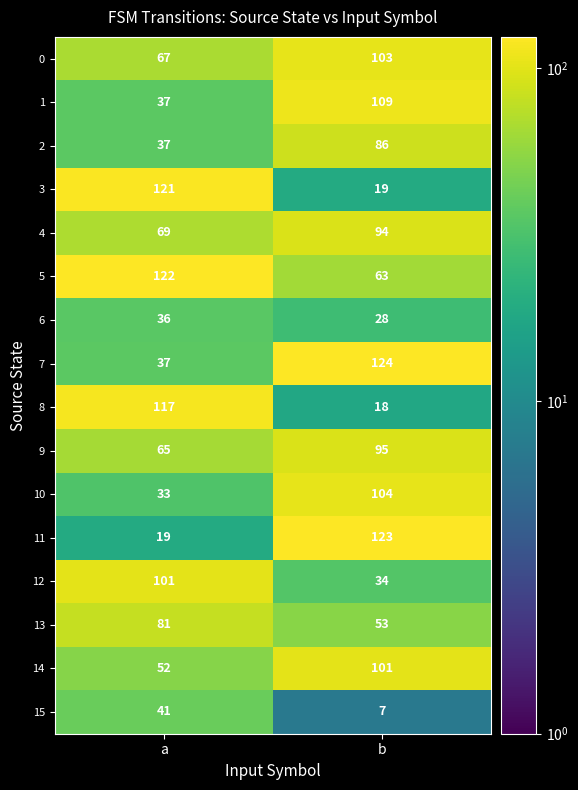

Which category has the highest value across all series?

b